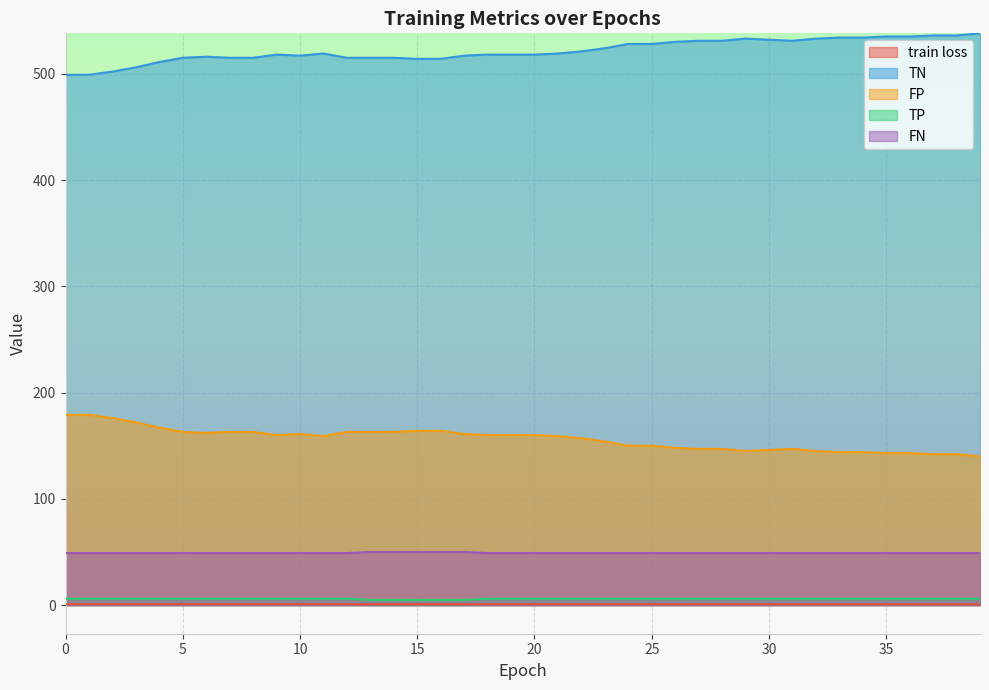

What is the approximate value of FN at 23?

49.0